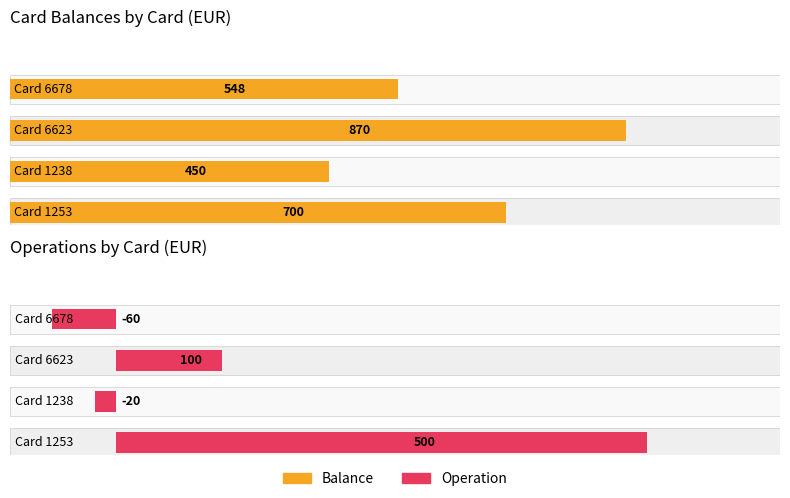

What is the label of the 3rd bar from the right?

6623